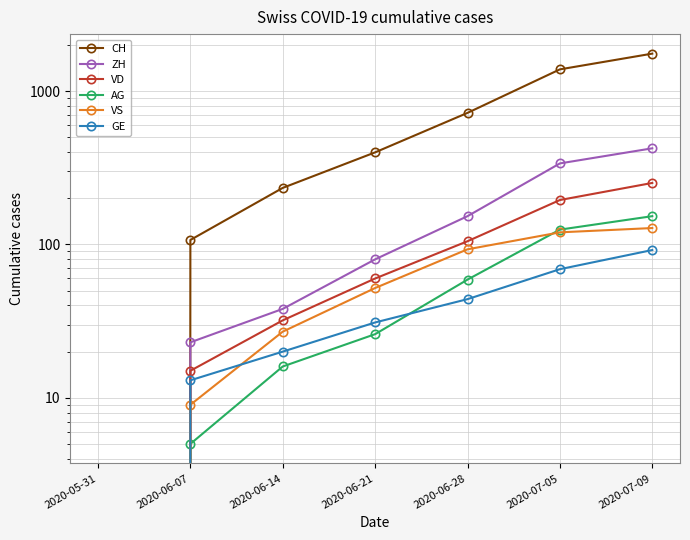

Is this an area chart (filled region under the line)?

No